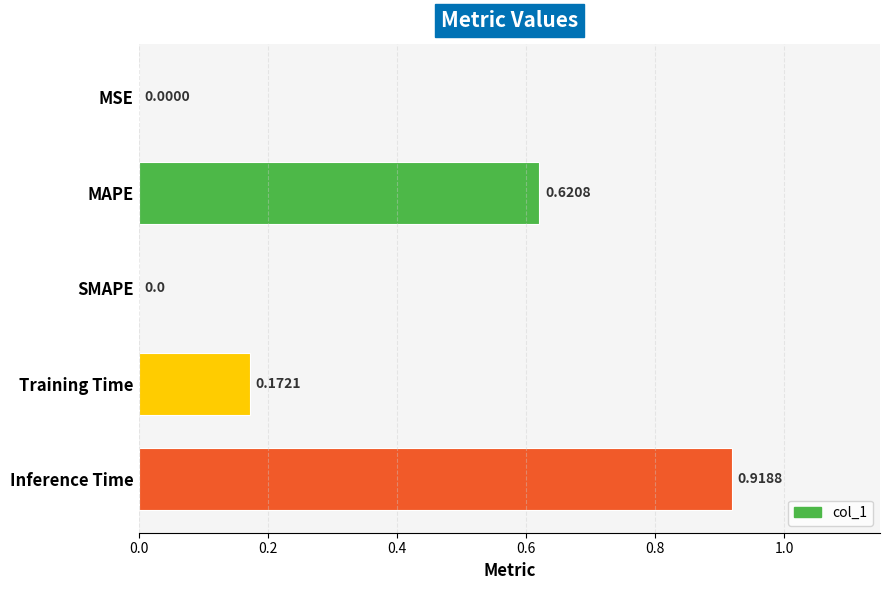

What is the sum of all values?

1.7